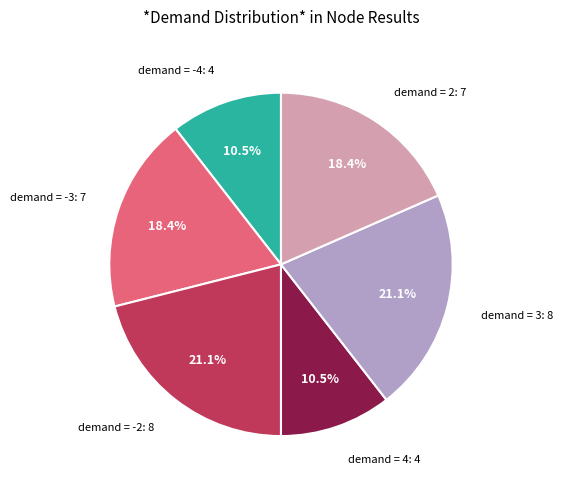

To the nearest percent, what is the average slice percentage?

17%